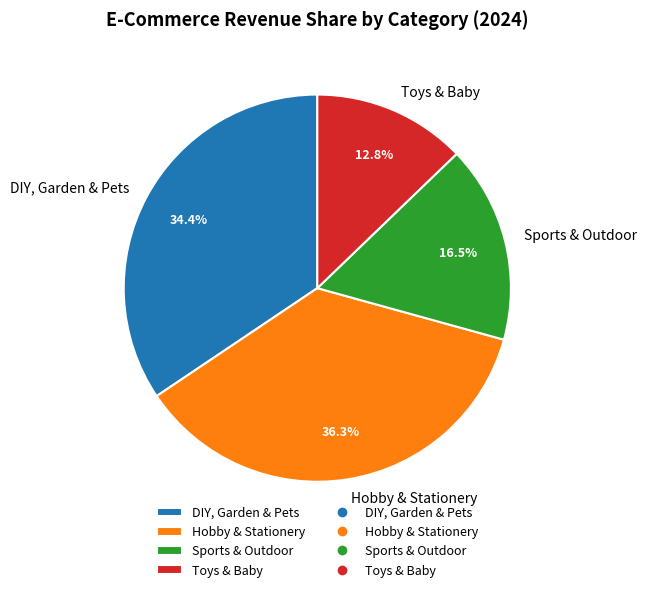

To the nearest percent, what is the average slice percentage?

25%